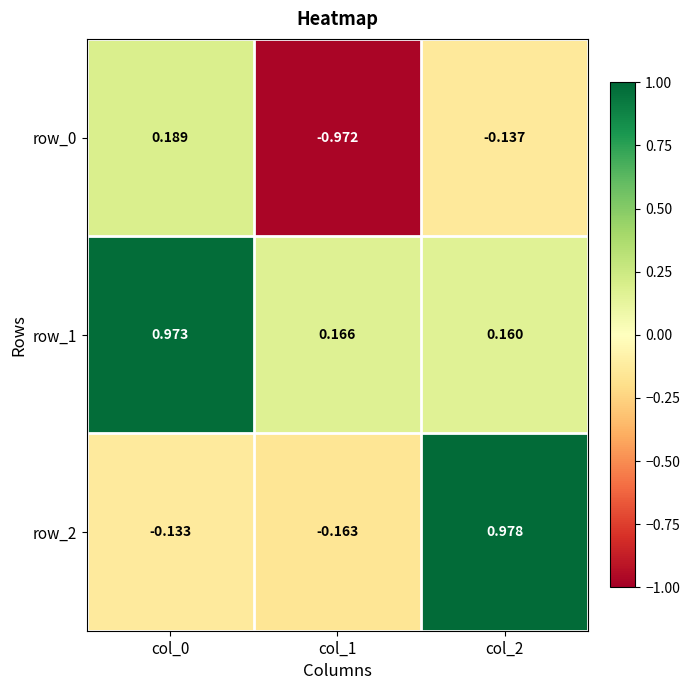

List the series in order of their peak value, lowest first.

row_0, row_1, row_2